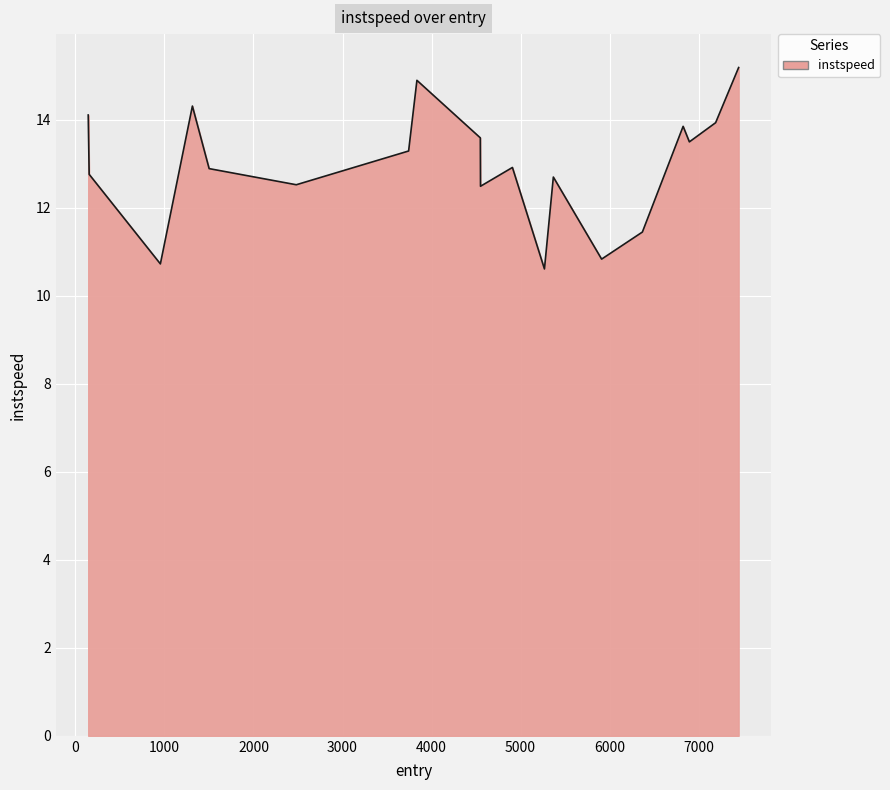

What is the greatest value displayed?

15.2